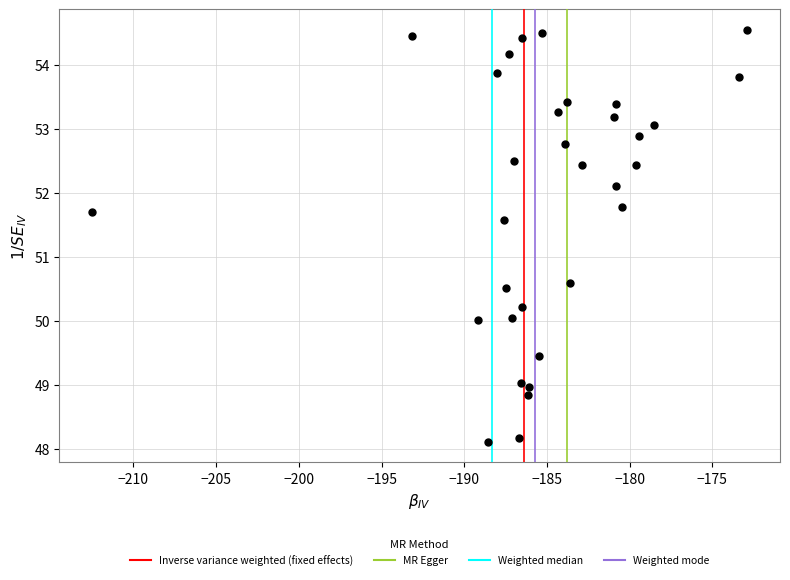

What Y value in the scatter plot is closest to 51?

50.6